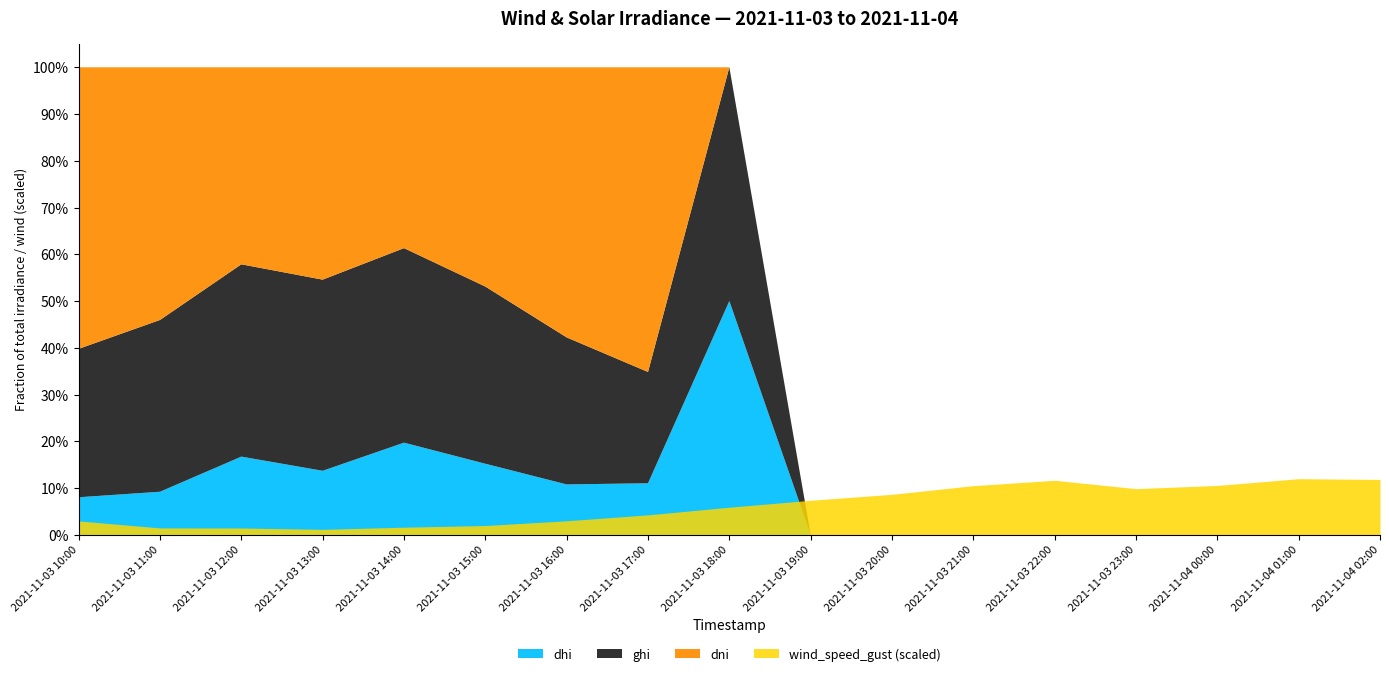

What is the difference between the wind_speed_gust values at 2021-11-03 19:00 and 2021-11-03 18:00?

1.1